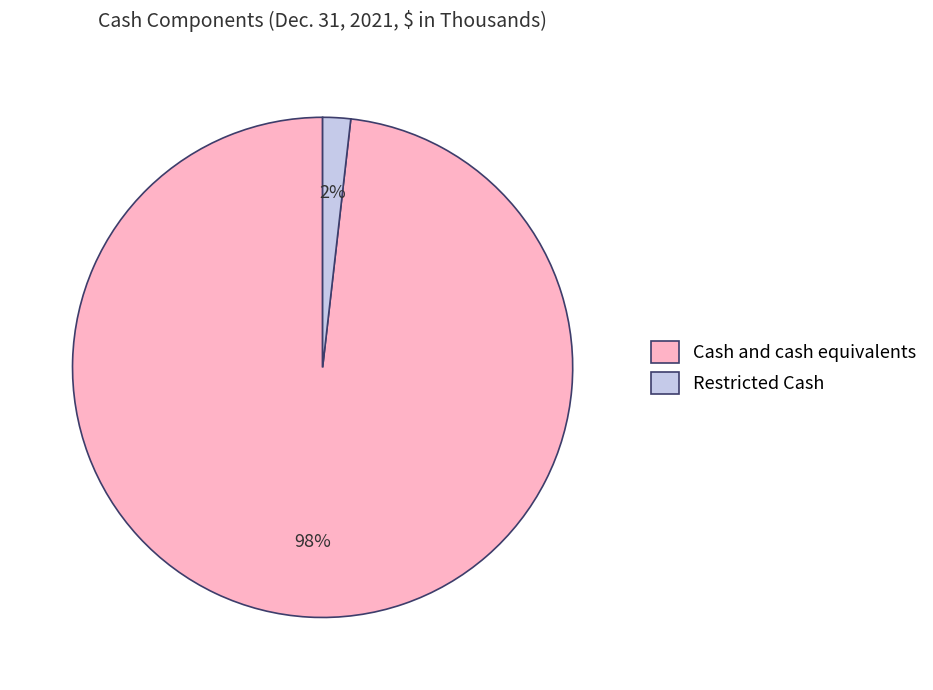

To the nearest percent, what is the average slice percentage?

50%